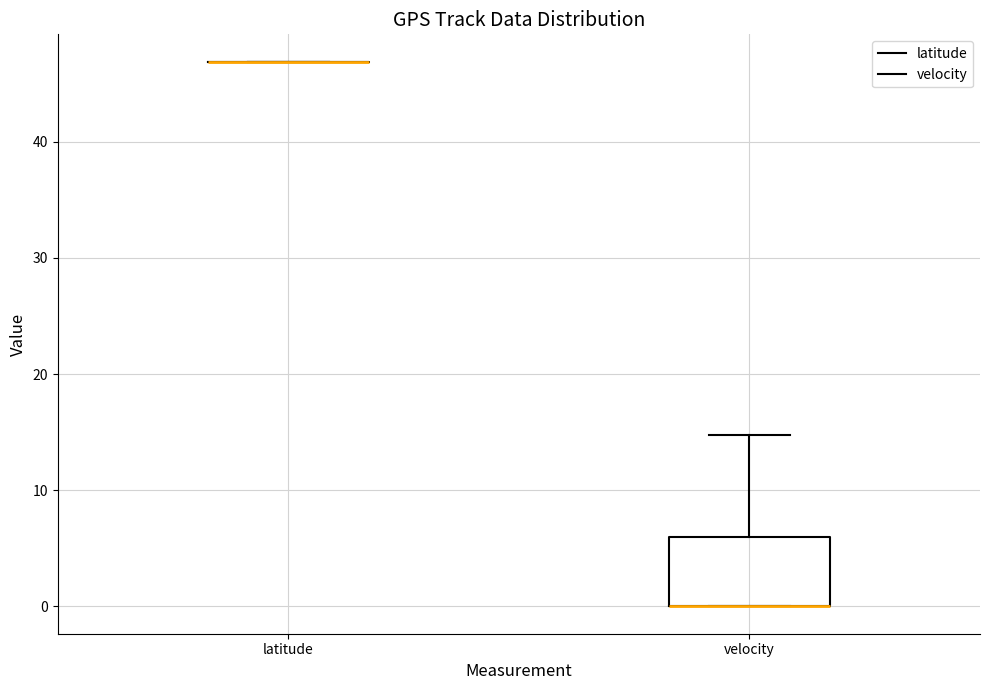

Comparing the boxes themselves (not the whiskers), which one is the tallest?

velocity